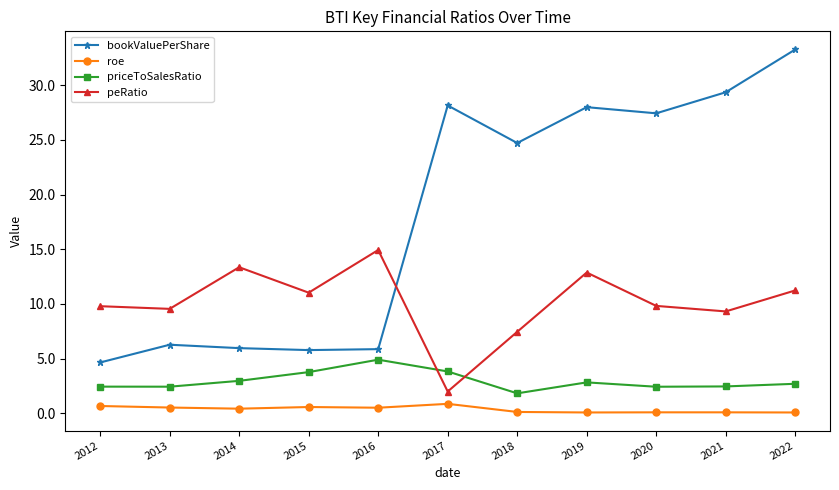

Between 2015 and 2020, which series saw the biggest shift?

bookValuePerShare